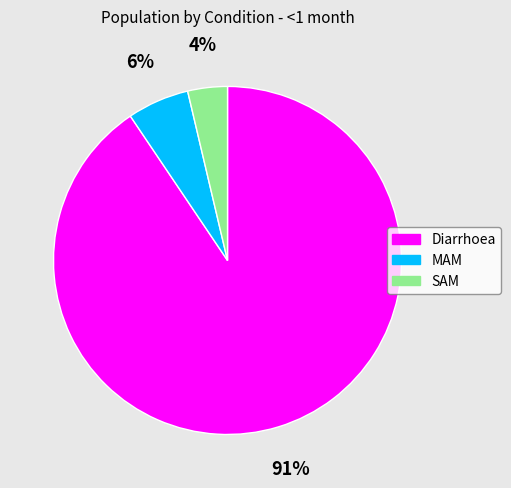

To the nearest percent, what percentage of the pie is SAM?

4%